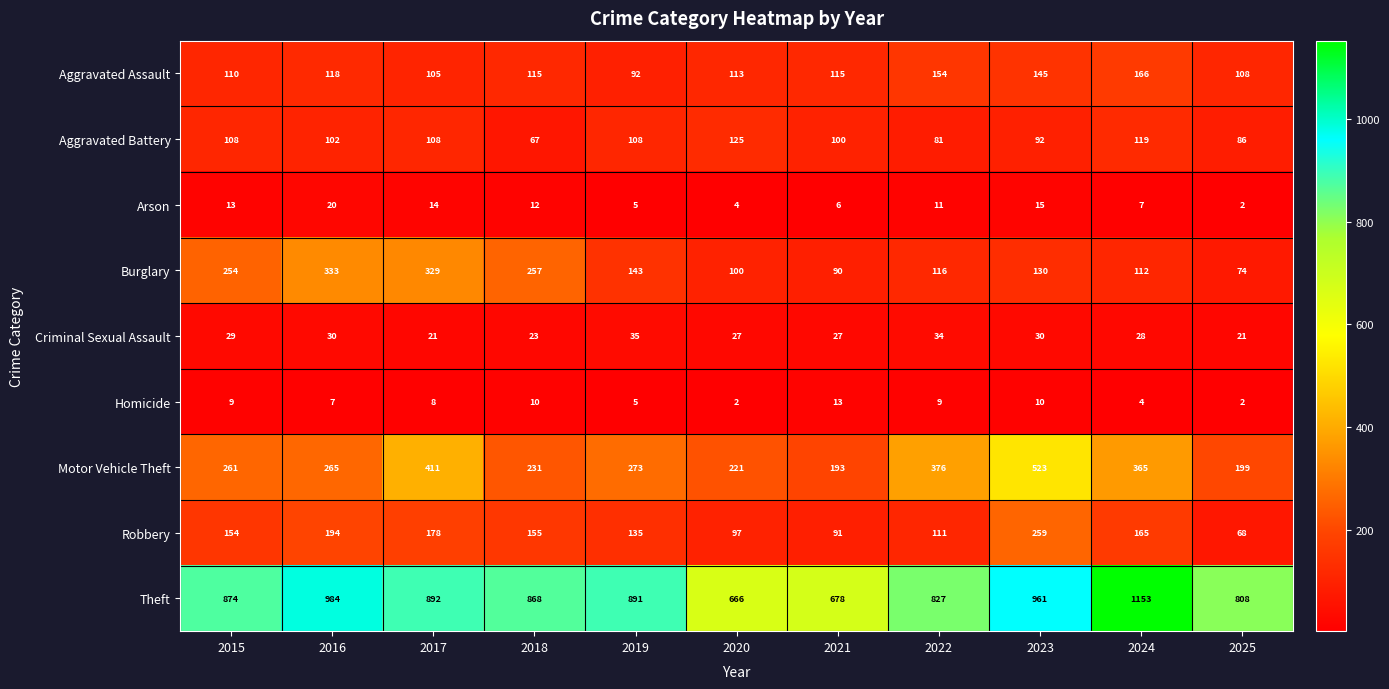

Which series changed the most between 2019 and 2020?

Theft